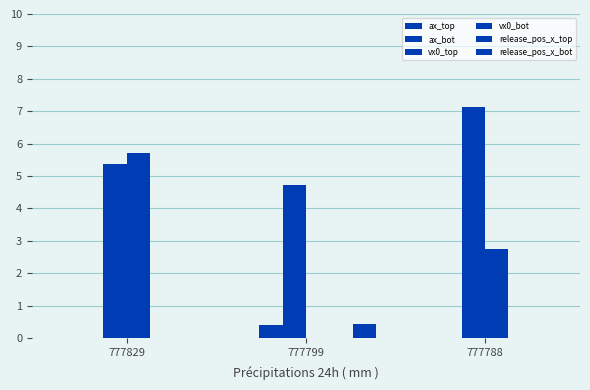

What is the difference between the maximum and minimum values in the vx0_top series?

2.4